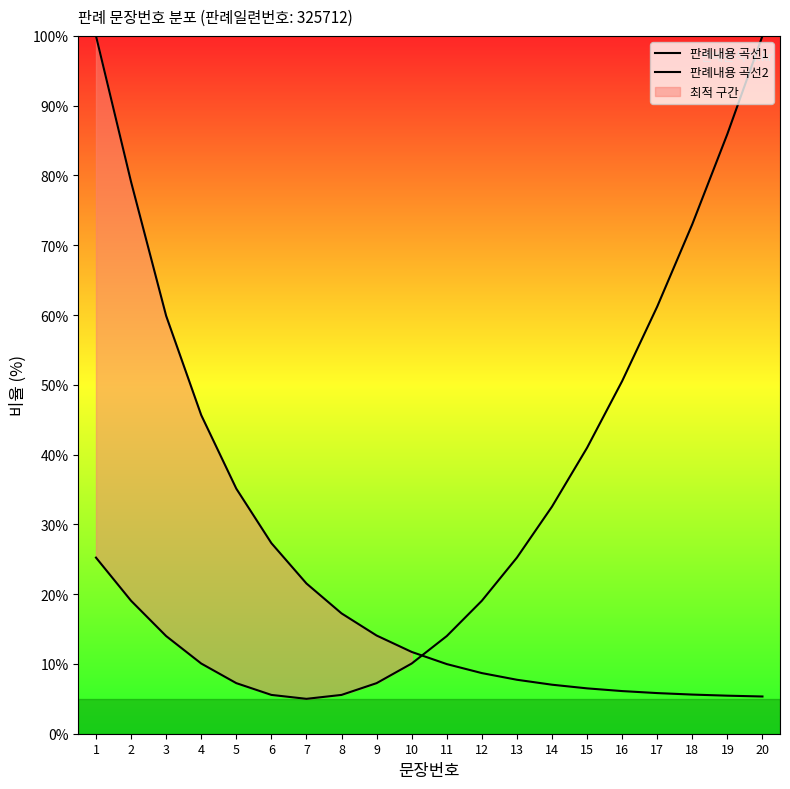

What are all the series names shown in the legend?

판례내용 곡선1, 판례내용 곡선2